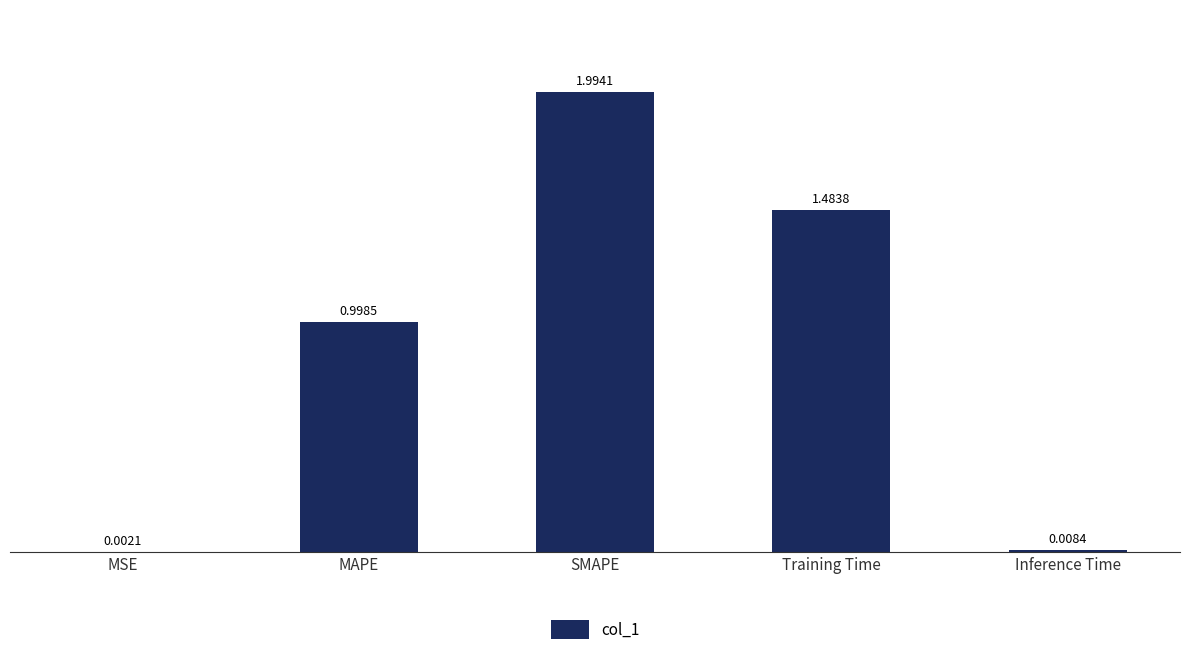

Are the bars horizontal?

No